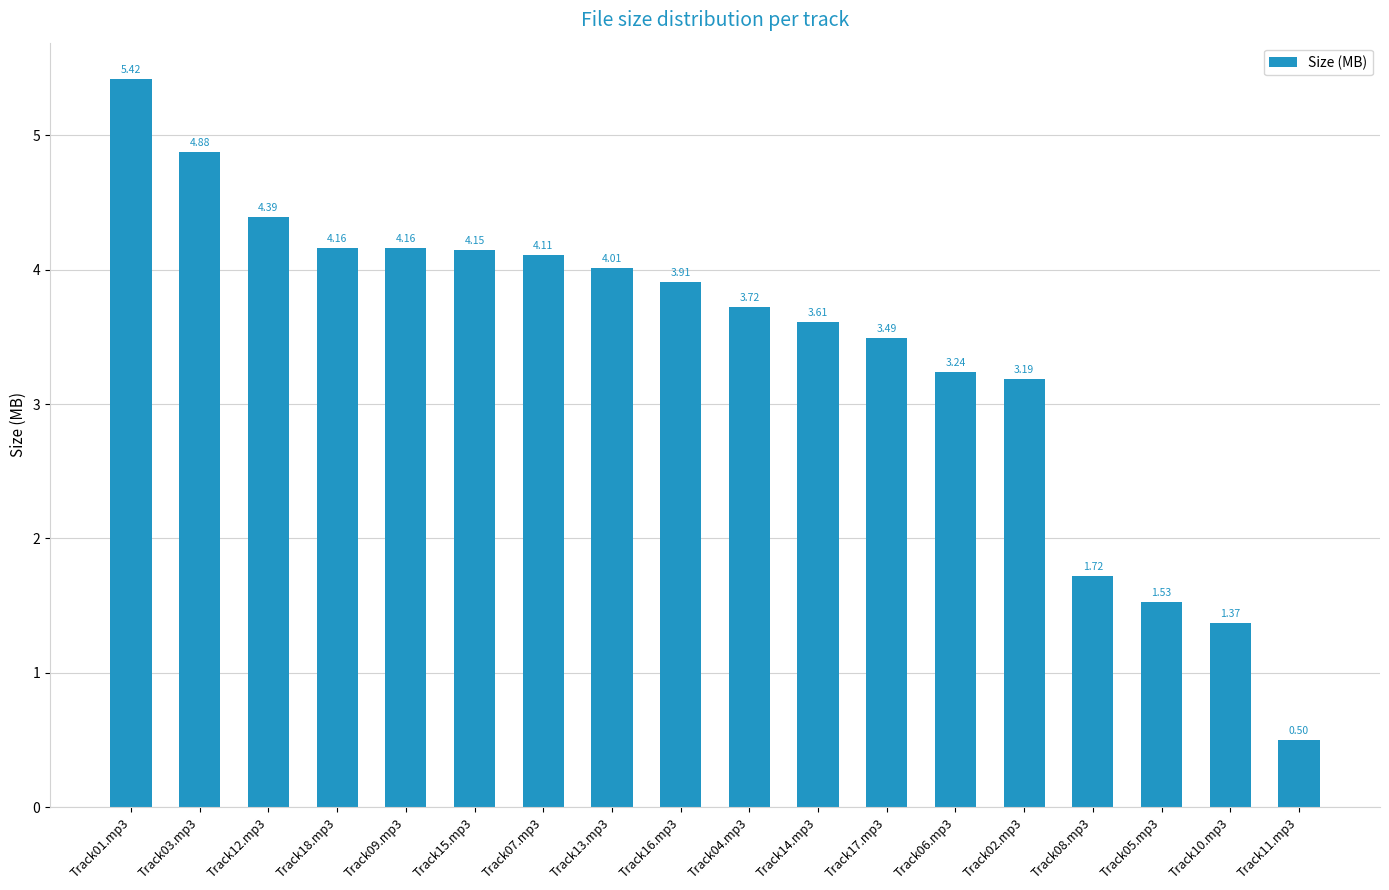

Approximately how many times larger is the value at Track12.mp3 compared to Track07.mp3?

1.1